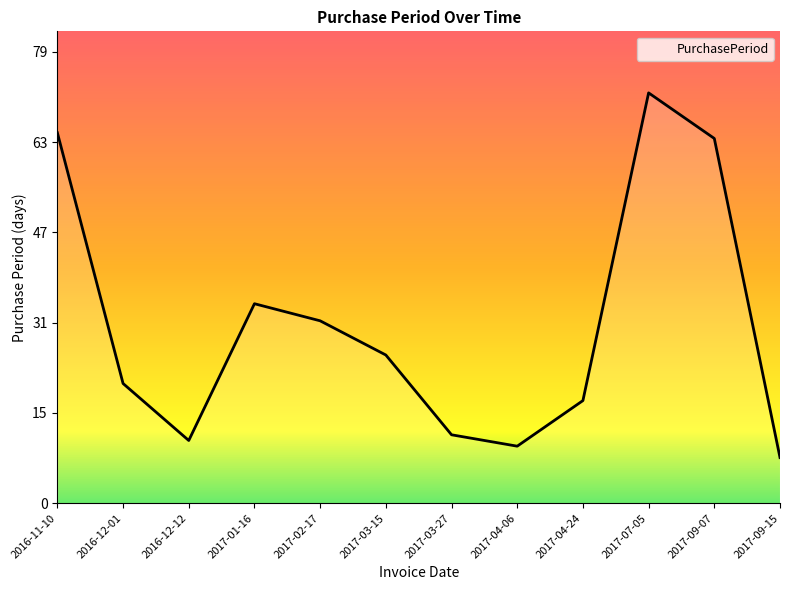

Where is the first local minimum?

2016-12-12